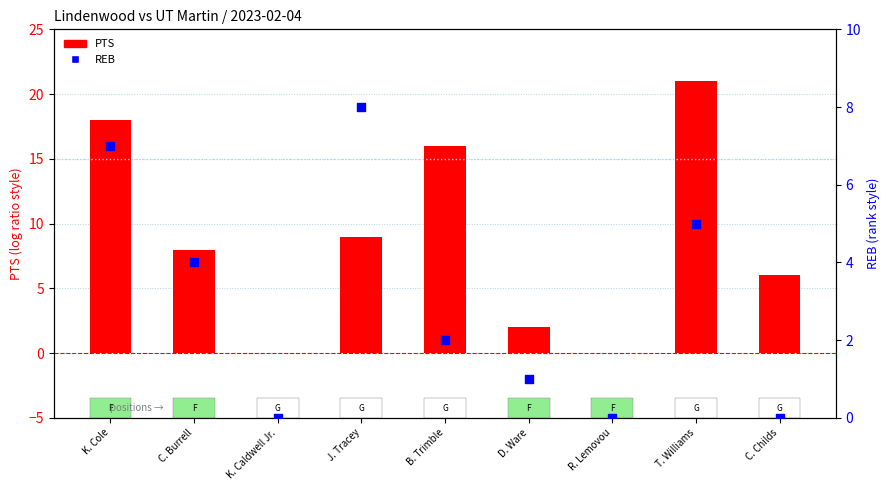

What are all the series names shown in the legend?

PTS, REB